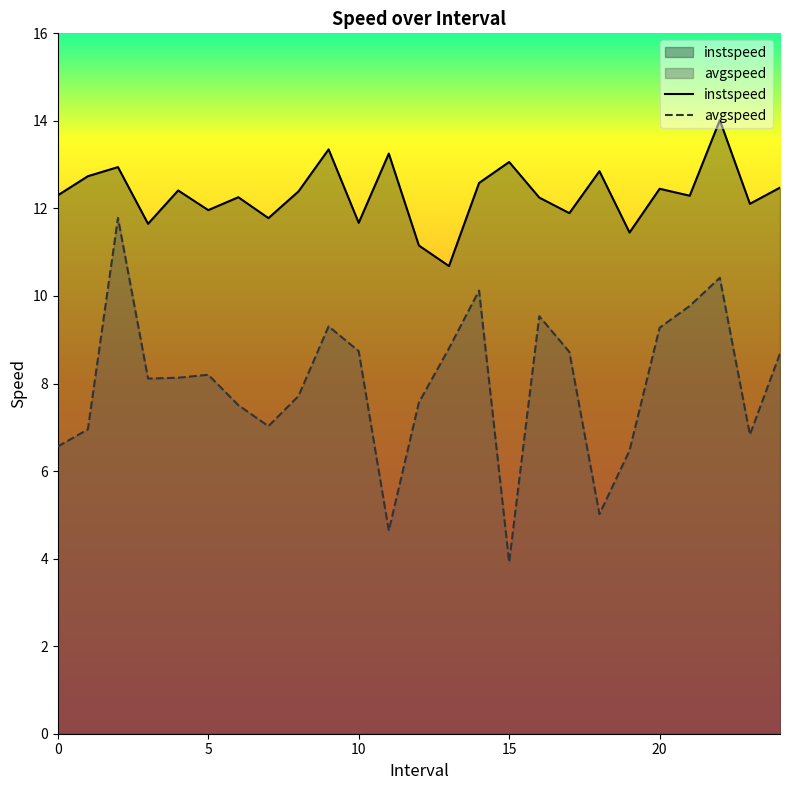

How many interior local valleys does the avgspeed series have?

6